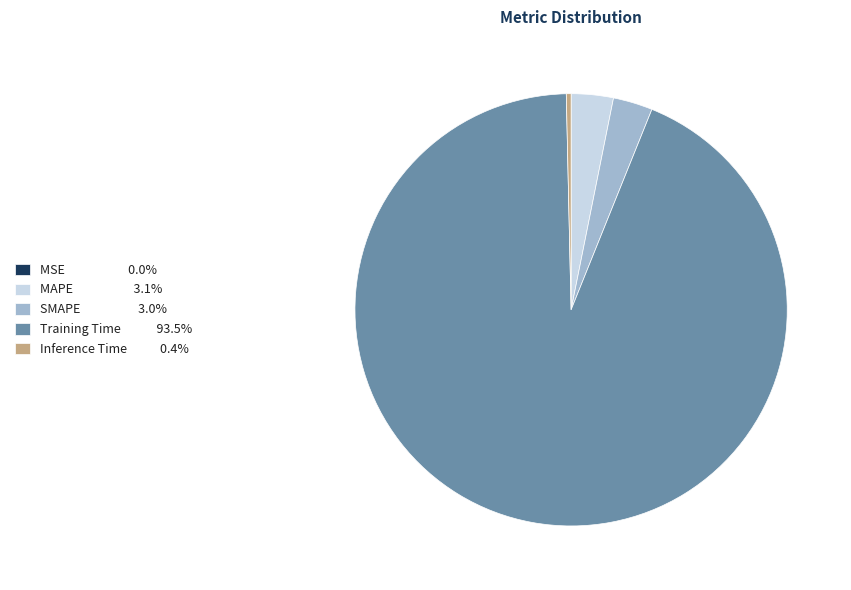

Which category accounts for the majority?

Training Time